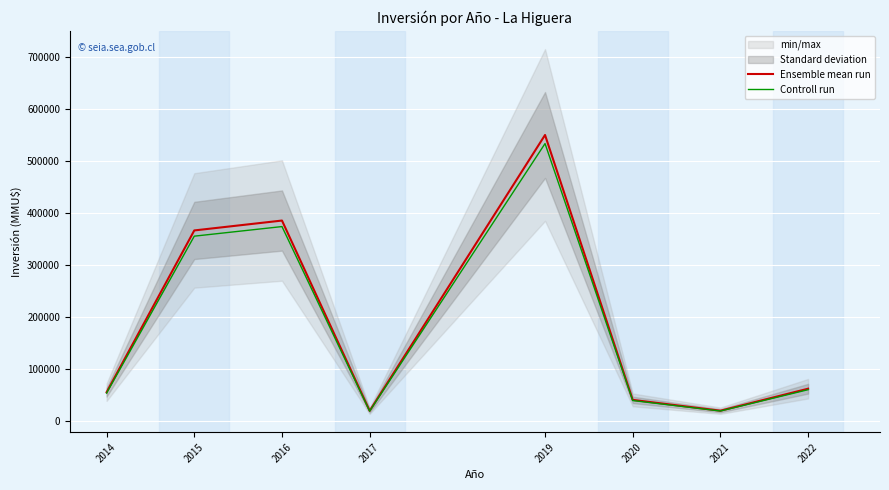

Rank the categories by Ensemble mean run value from highest to lowest.

2019, 2016, 2015, 2022, 2014, 2020, 2021, 2017